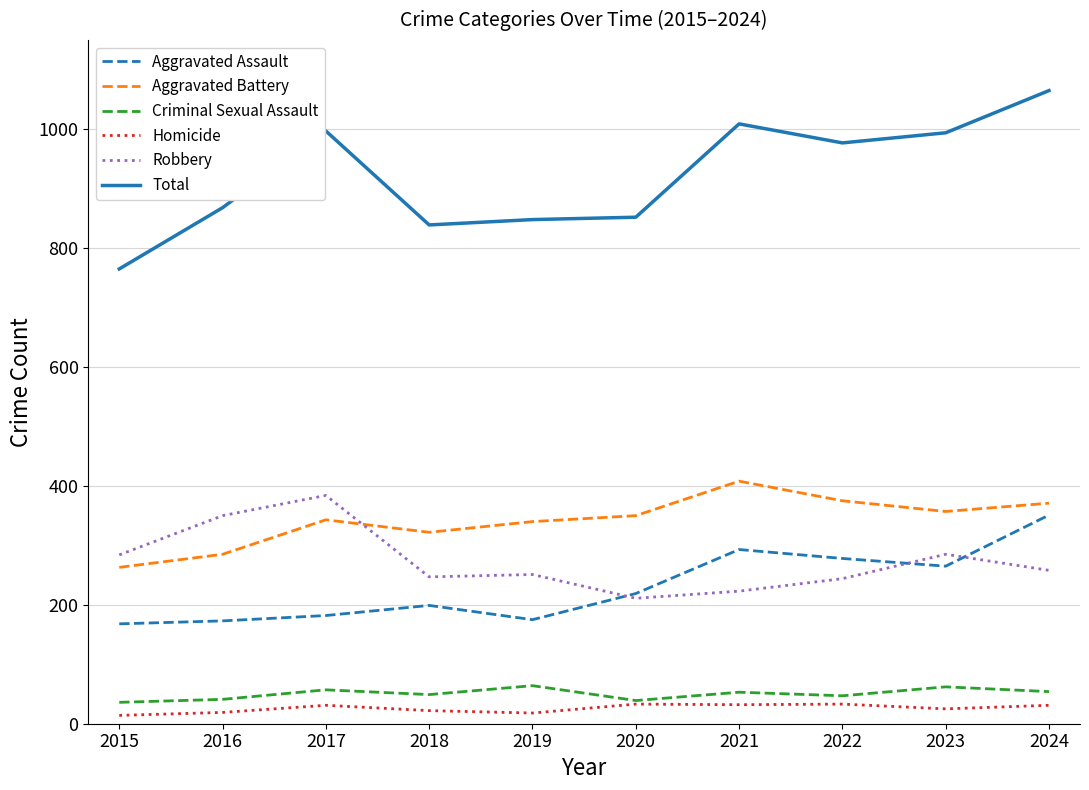

After their last crossing, which series has the higher values: Aggravated Assault or Robbery?

Aggravated Assault